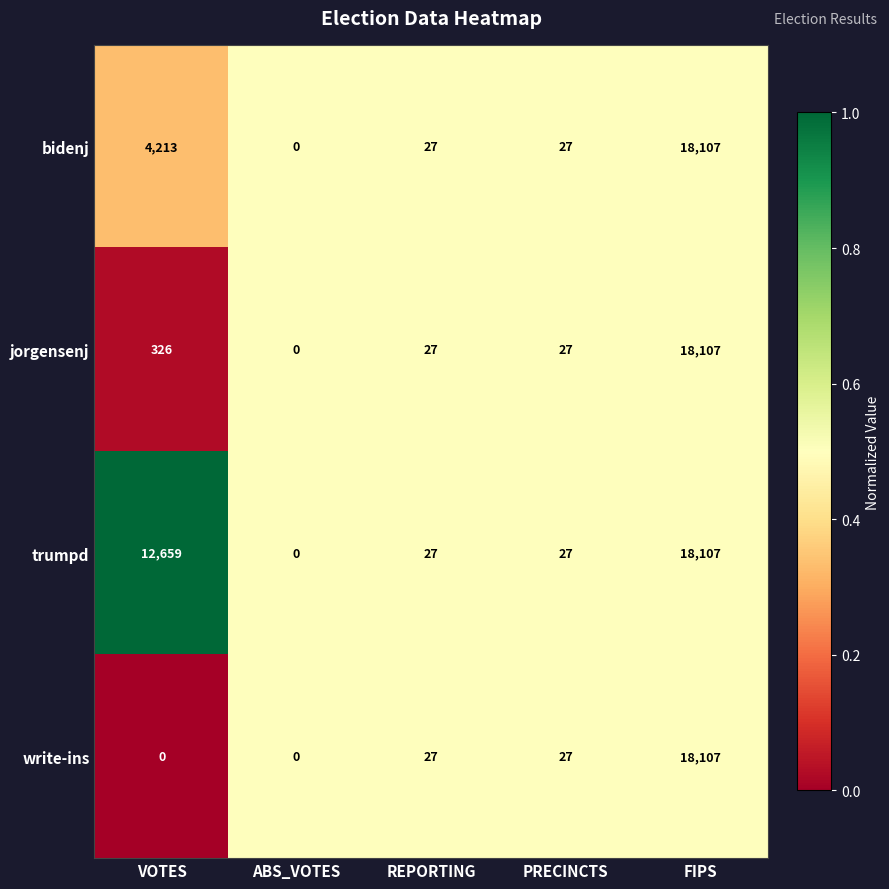

What is the maximum value shown in the chart?

18107